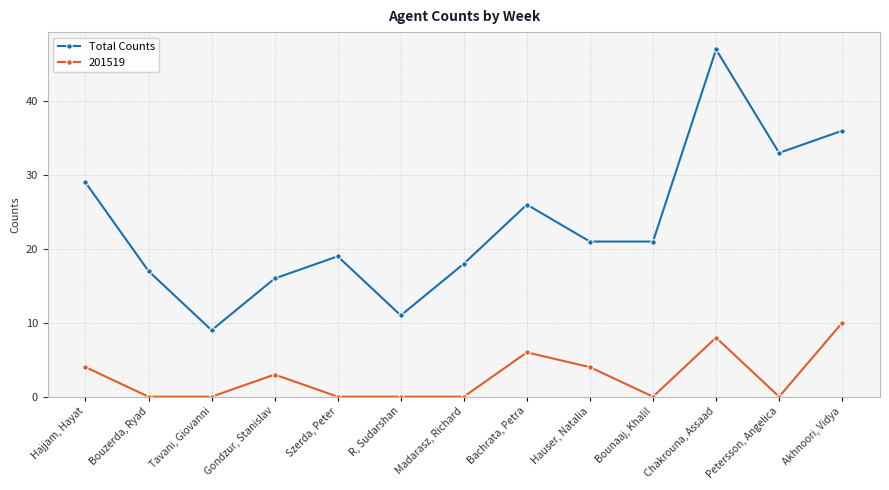

Count the number of data series in this chart.

2